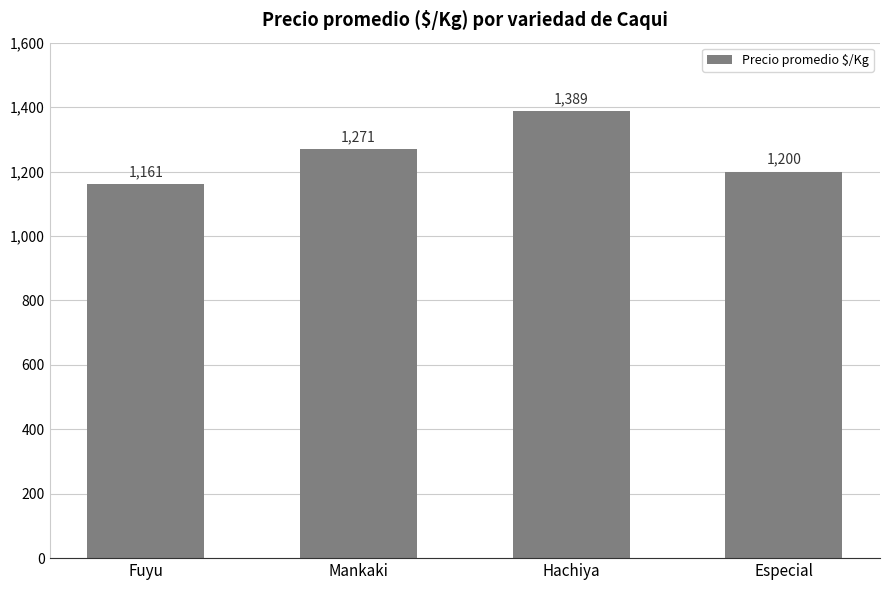

What position from the left is Mankaki?

2